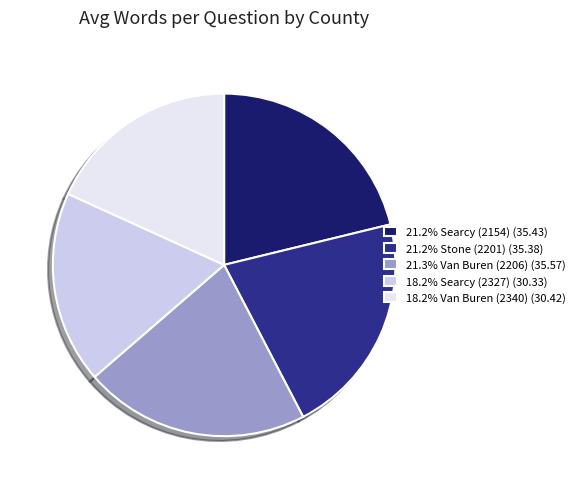

Is the sum of 21.2% Searcy (2154) (35.43) and 21.2% Stone (2201) (35.38) greater than half?

No